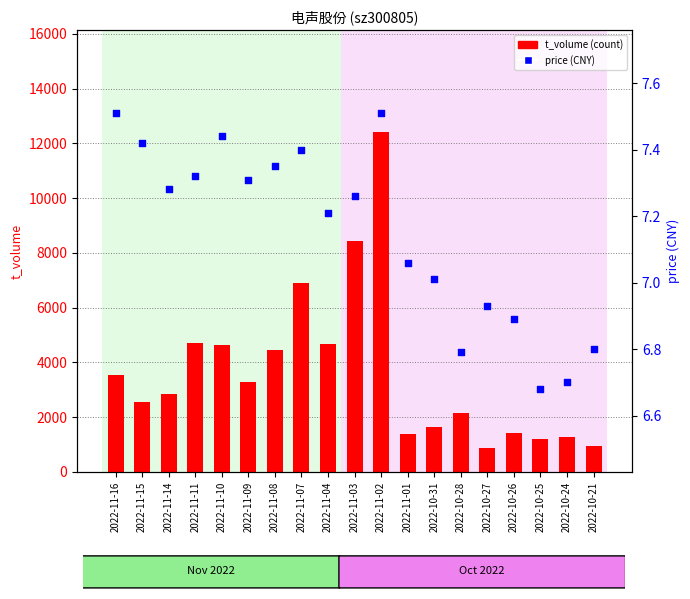

Which series has the largest total across all categories?

t_volume